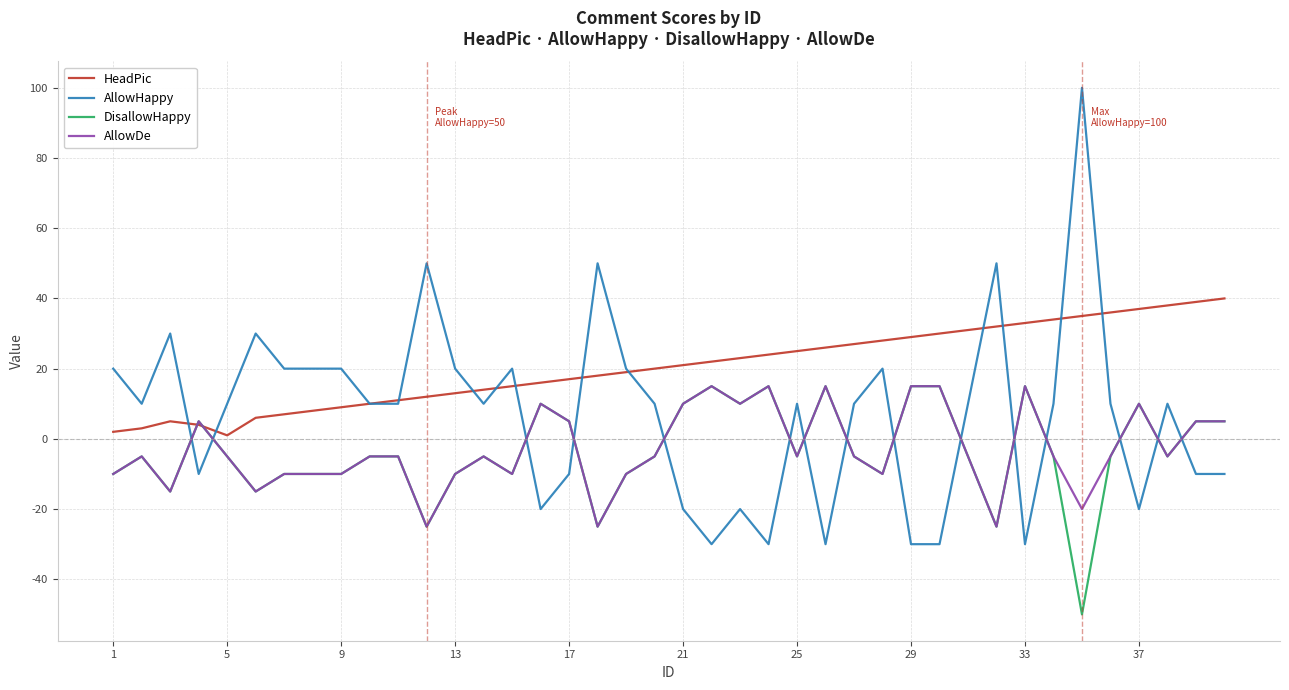

Which series has the largest total across all categories?

HeadPic